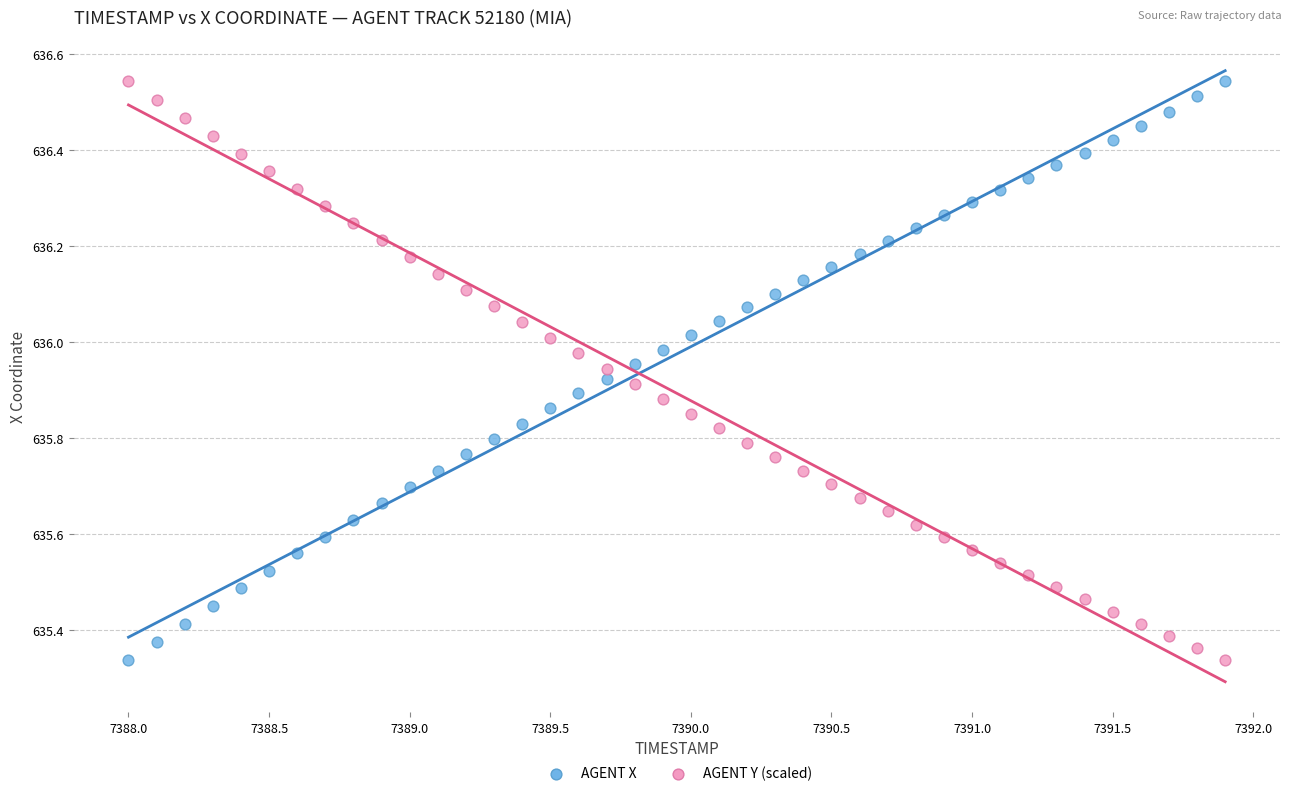

What is the X range (max minus min) for the scatter plot?

3.9